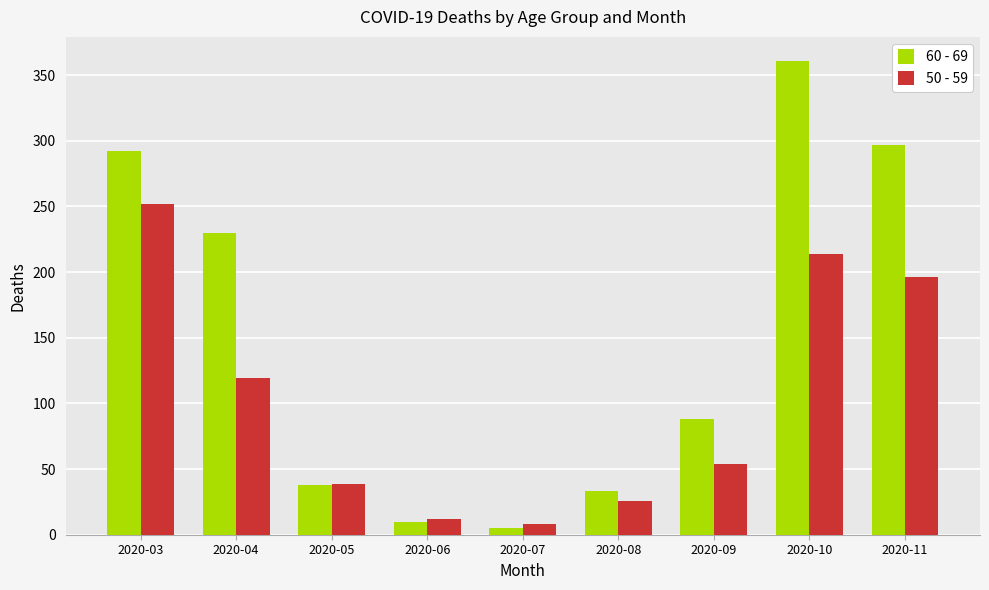

List the series in order of their overall mean, lowest first.

50 - 59, 60 - 69